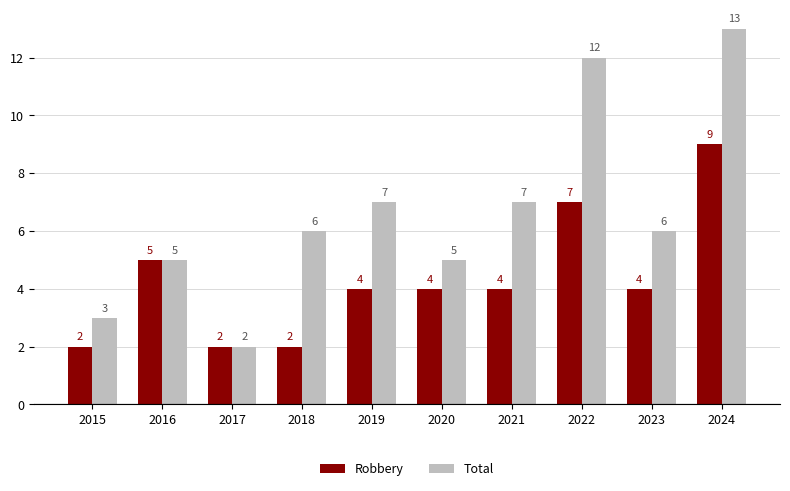

What are all the series names shown in the legend?

Robbery, Total